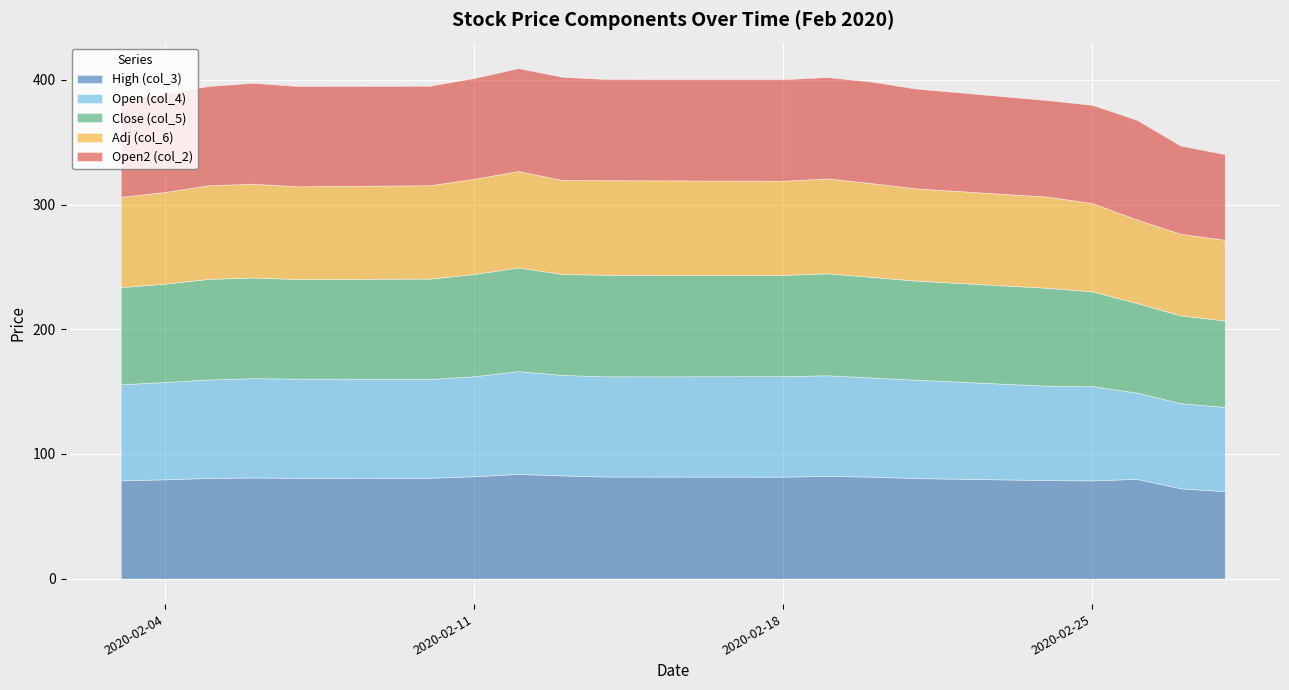

What is the difference between the maximum and minimum values in the Adj (col_6) series?

12.7